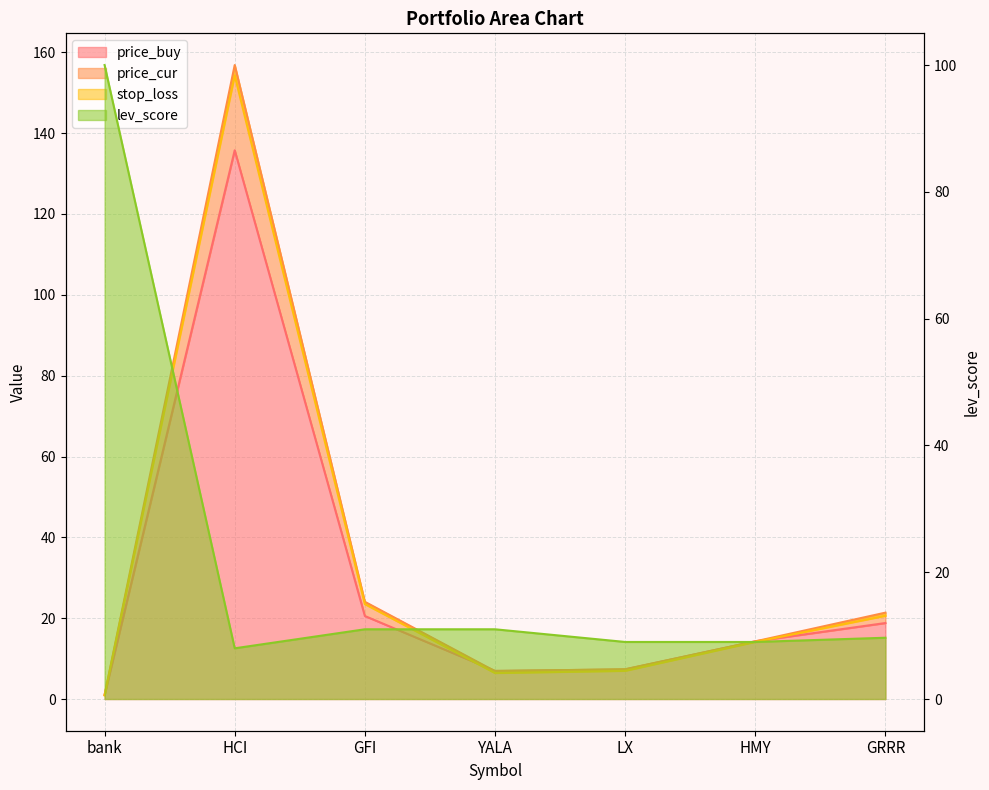

Where is the first local minimum for stop_loss?

YALA